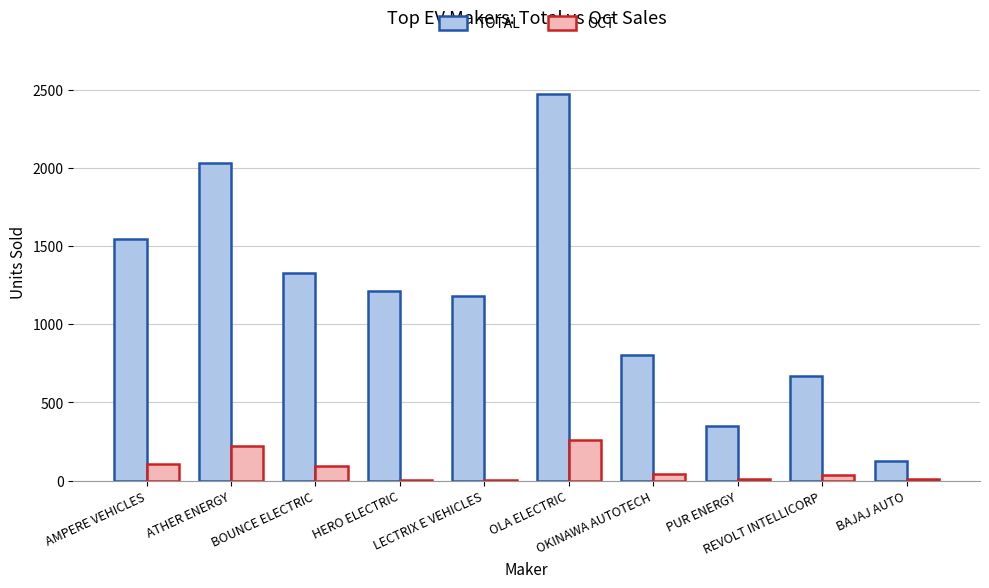

What is the sum of all OCT values?

789